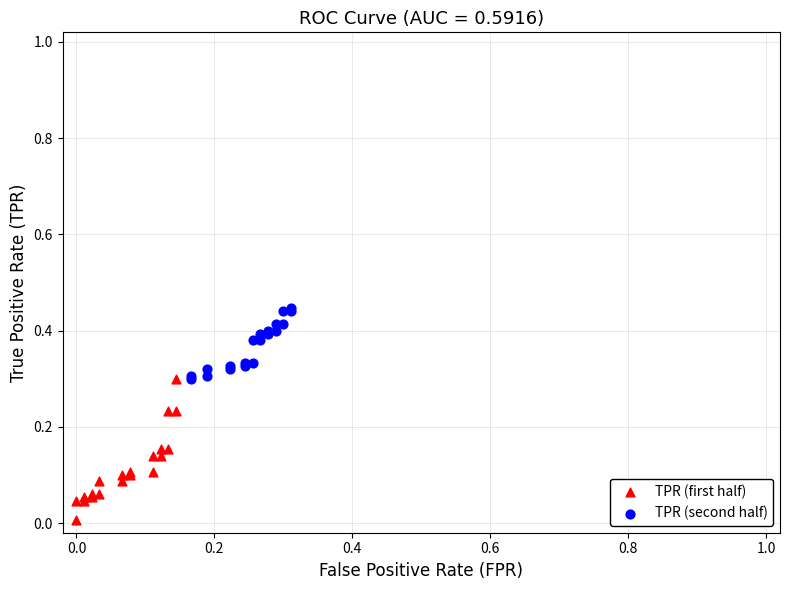

Which series reaches the minimum Y coordinate?

TPR (first half)